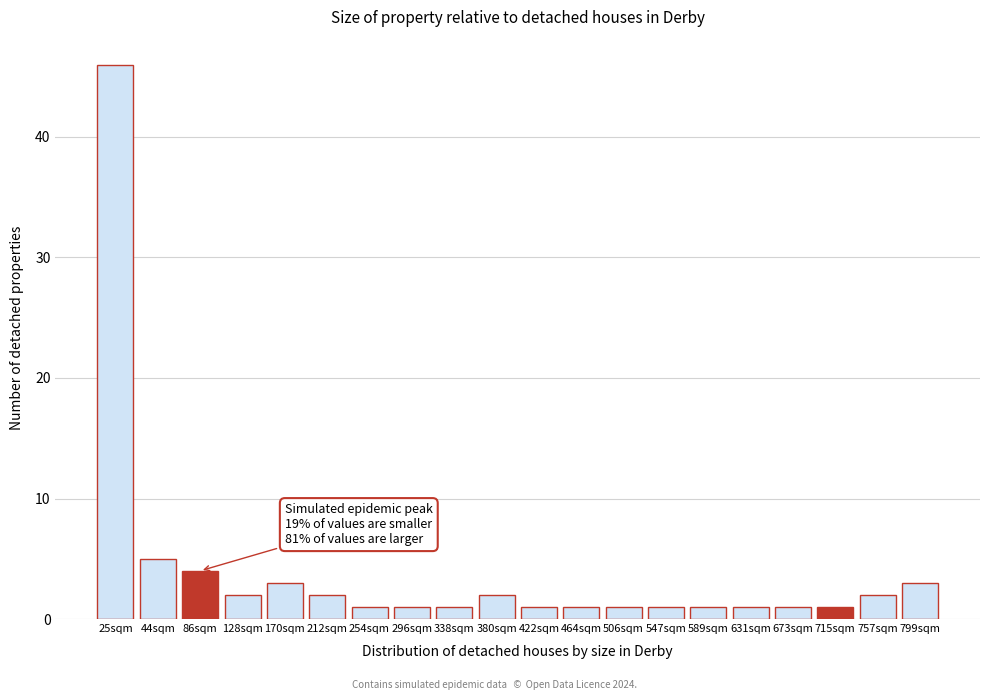

Reading left to right, what are all the values shown in this chart?

46	5	4	2	3	2	1	1	1	2	1	1	1	1	1	1	1	1	2	3